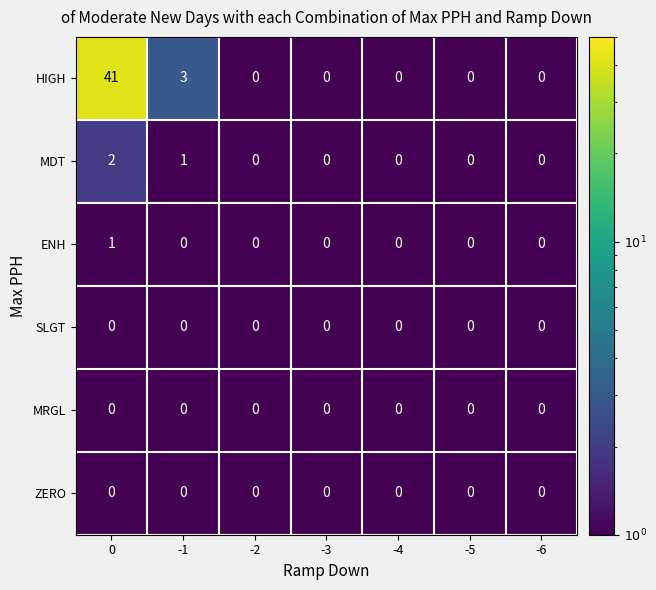

What is the difference between the HIGH values at -2 and -1?

3